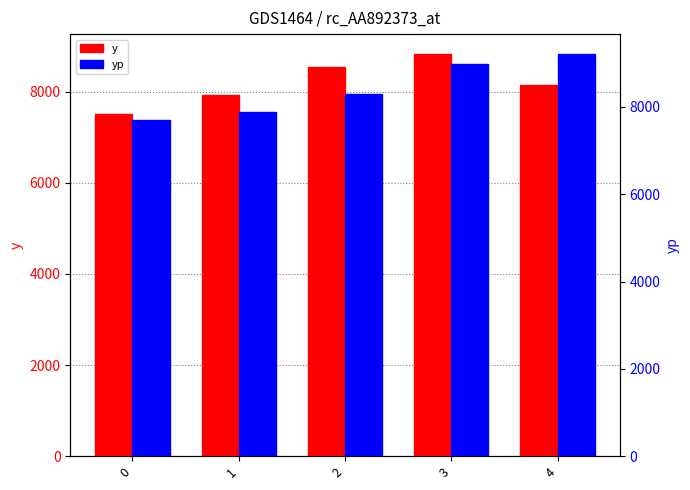

What value does the y series have at 0?

7508.0